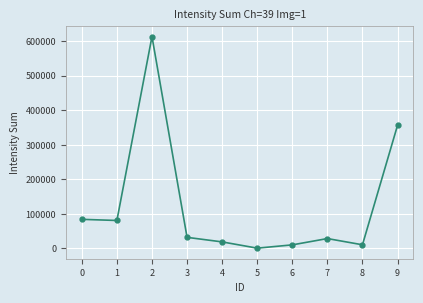

Is it true that the value at 9 is 356255?

True